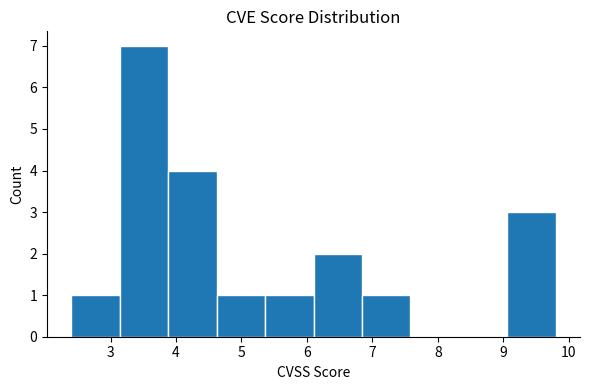

How tall is the bar that spans 2.40 to 3.14 on the x-axis? Neither the bar edges nor the heights are printed on the chart, so give them approximately, as read against the axes.

1